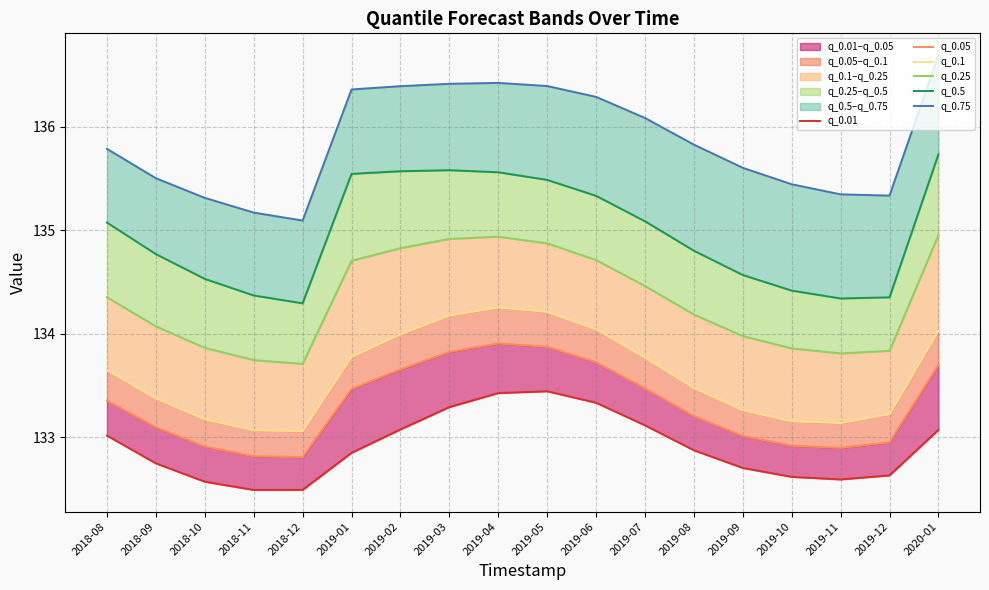

The value of q_0.75 at 2018-12 is 79.9. True or false?

False